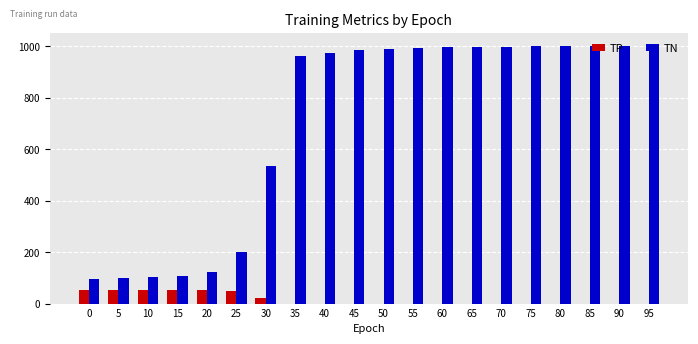

Which series has the widest spread of values?

TN